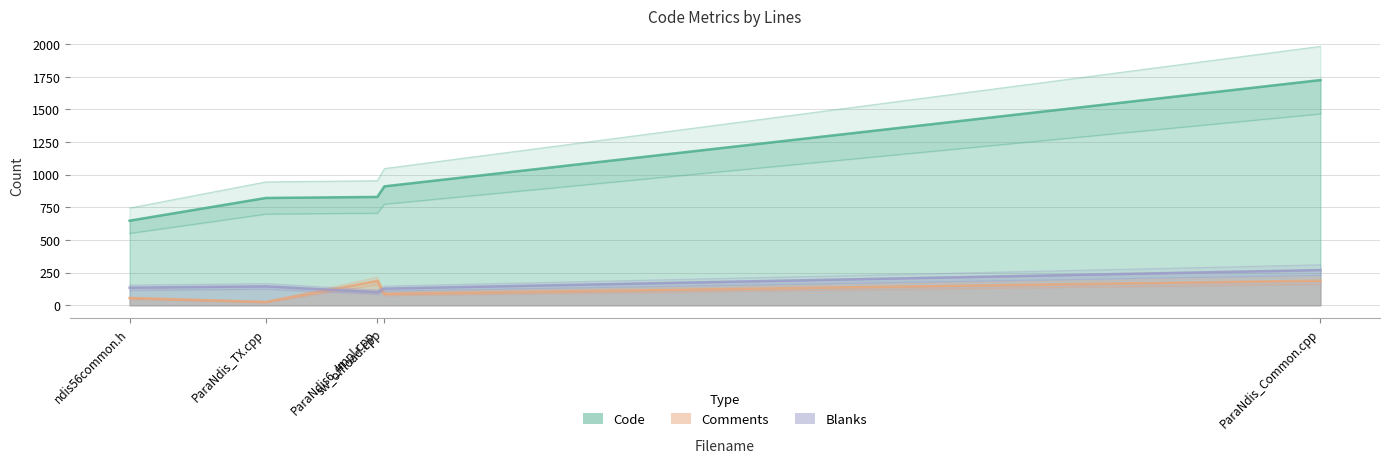

True or false: Code and Blanks cross at least once.

False